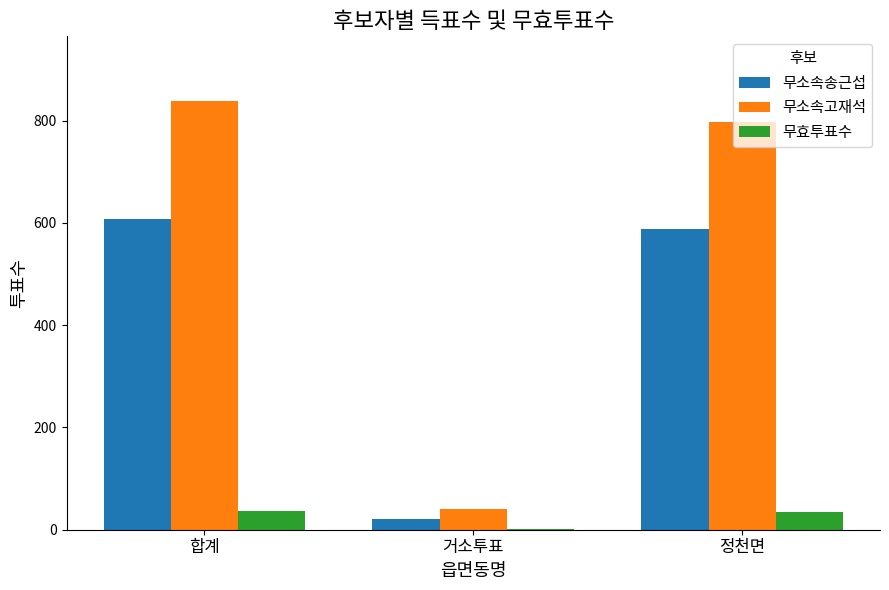

How many categories are shown in the chart?

3